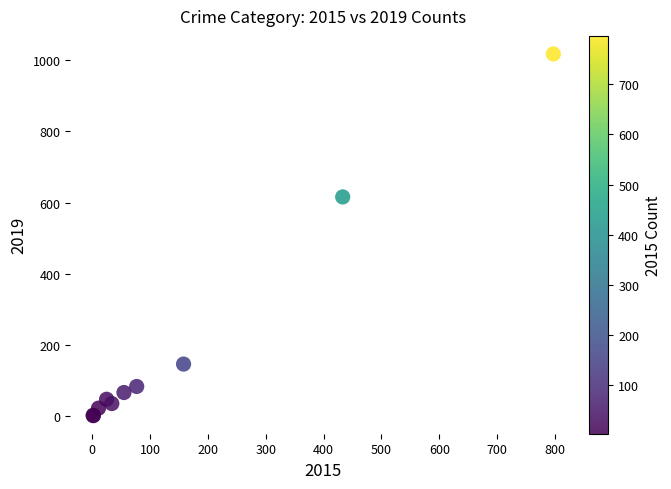

What Y value in the scatter plot is closest to 509?

616